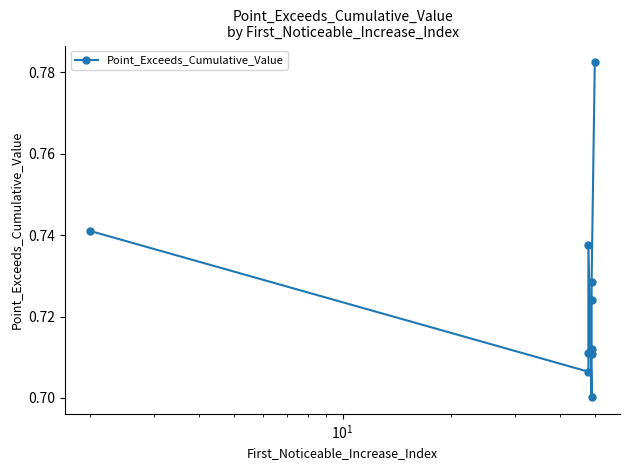

Reading left to right, transcribe all the data shown in this chart.

0.7	0.7	0.7	0.7	0.7	0.7	0.7	0.7	0.7	0.8